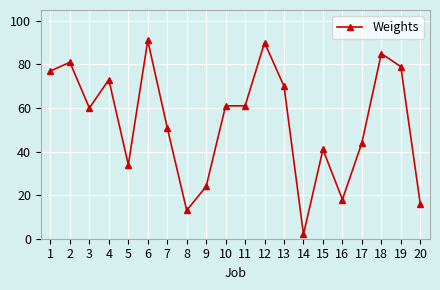

At which label is the value closest to 46?

17